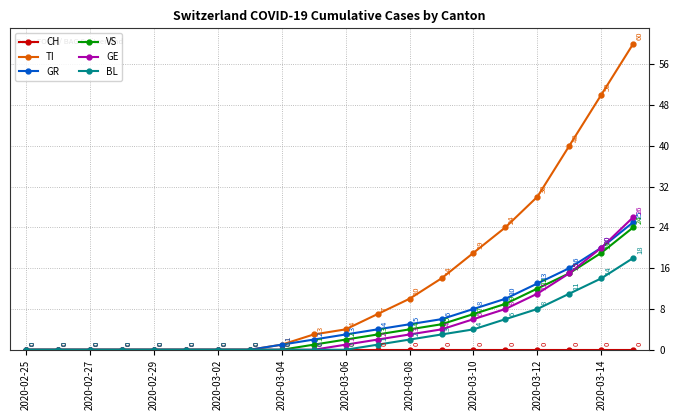

True or false: TI has more than 2 points higher than both neighbors.

False